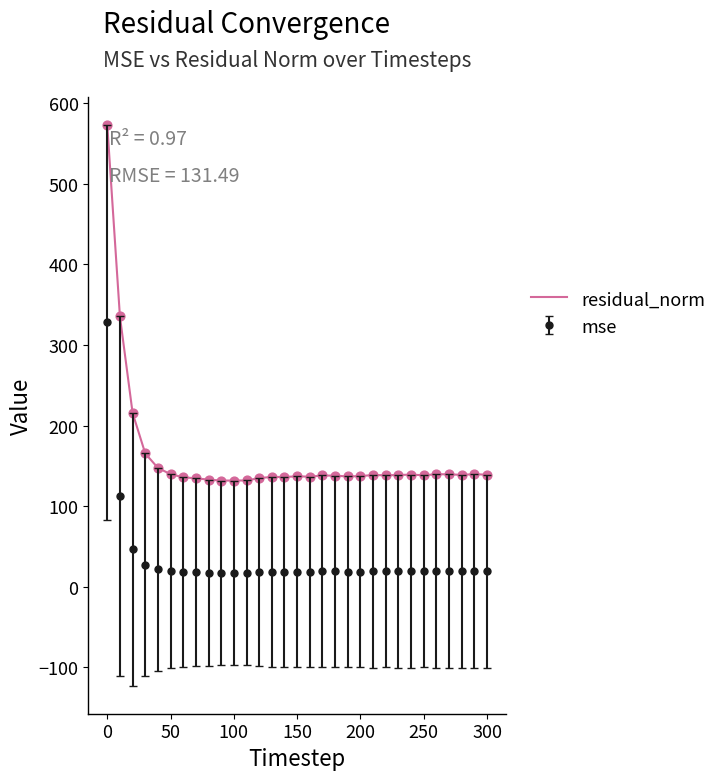

Which series has the largest range (max minus min)?

residual_norm